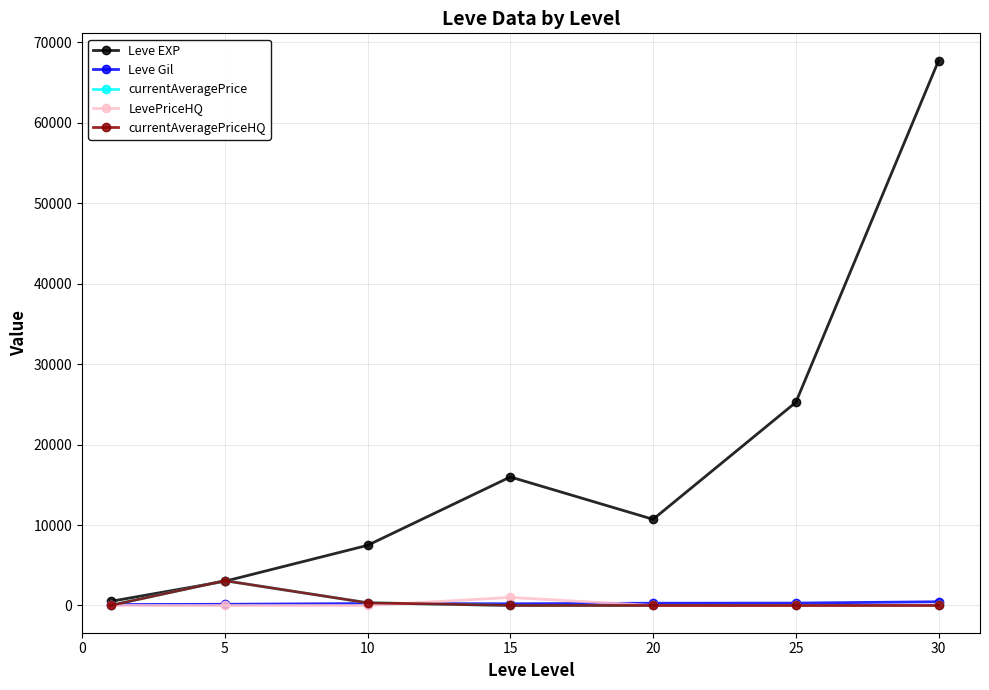

How many series are shown in this chart?

5